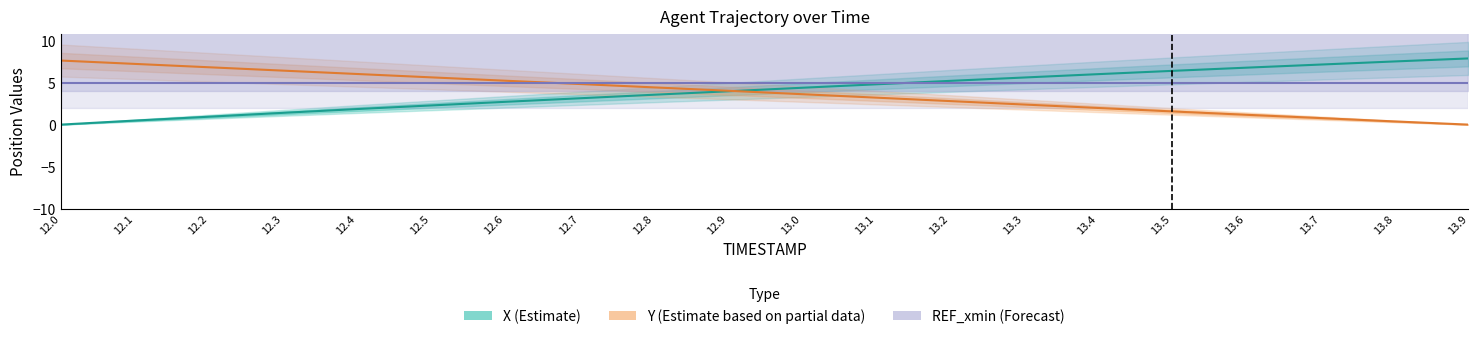

Which series has the largest range (max minus min)?

X (Estimate)